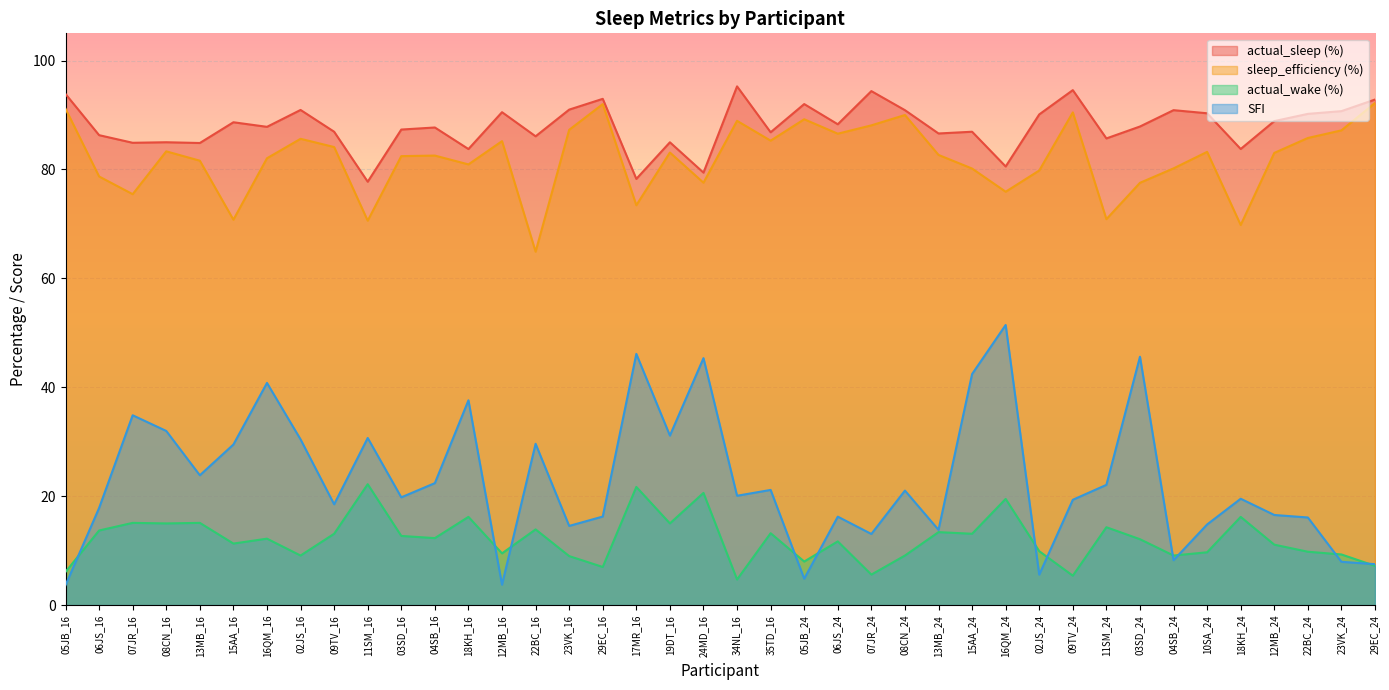

What is the spread (max minus min) of values at 18KH_24?

67.6